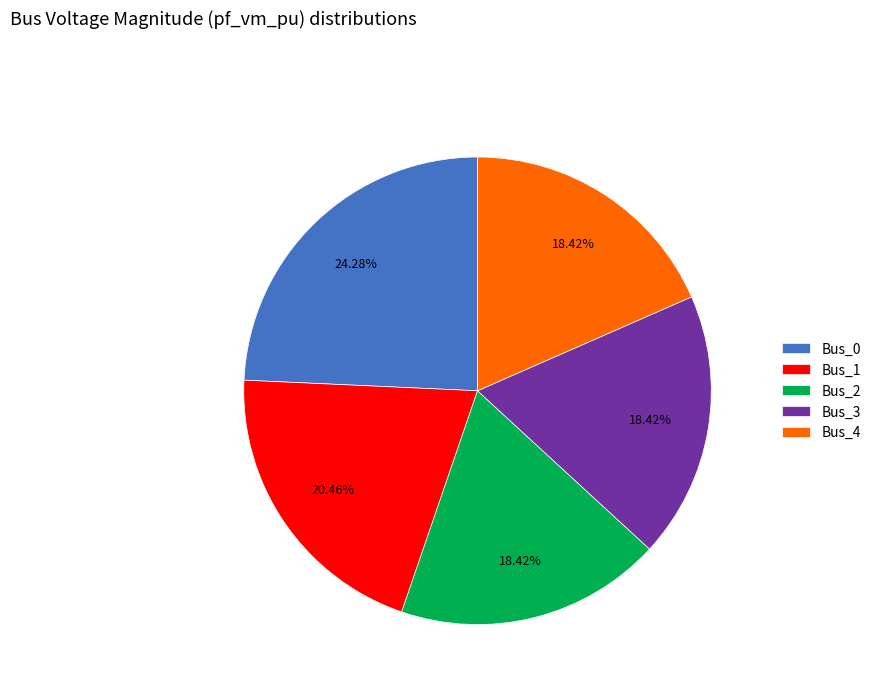

Count the number of slices in the pie.

5